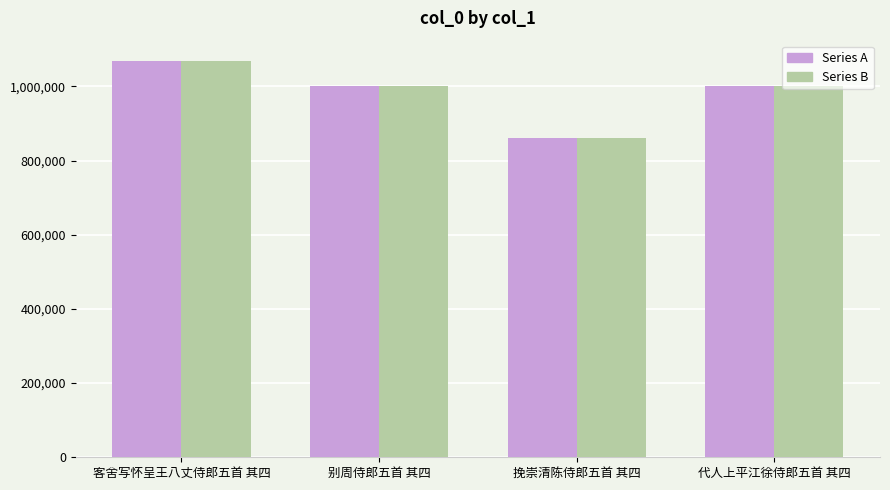

What is the total value across all series at 客舍写怀呈王八丈侍郎五首 其四?

2140122